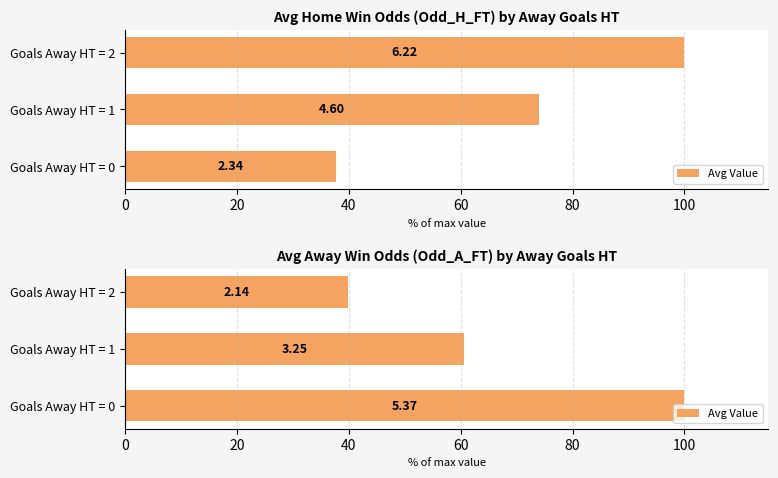

Between Goals Away HT = 1 and Goals Away HT = 2, which is larger?

Goals Away HT = 1